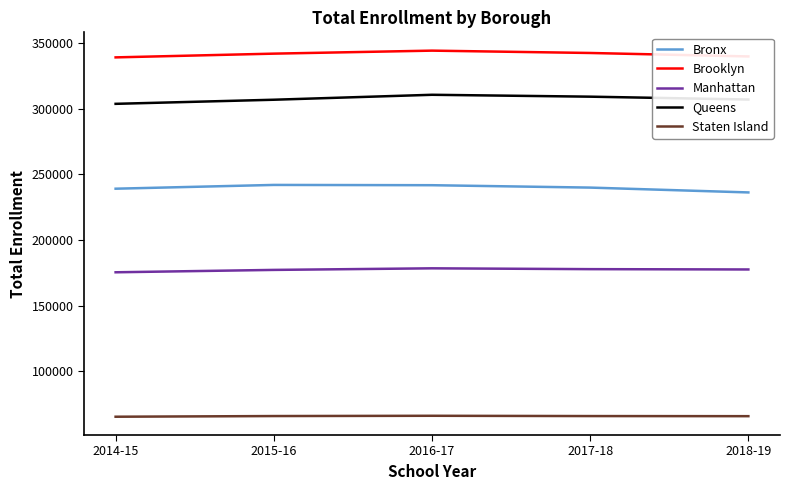

What is the spread (max minus min) of values at 2014-15?

274063